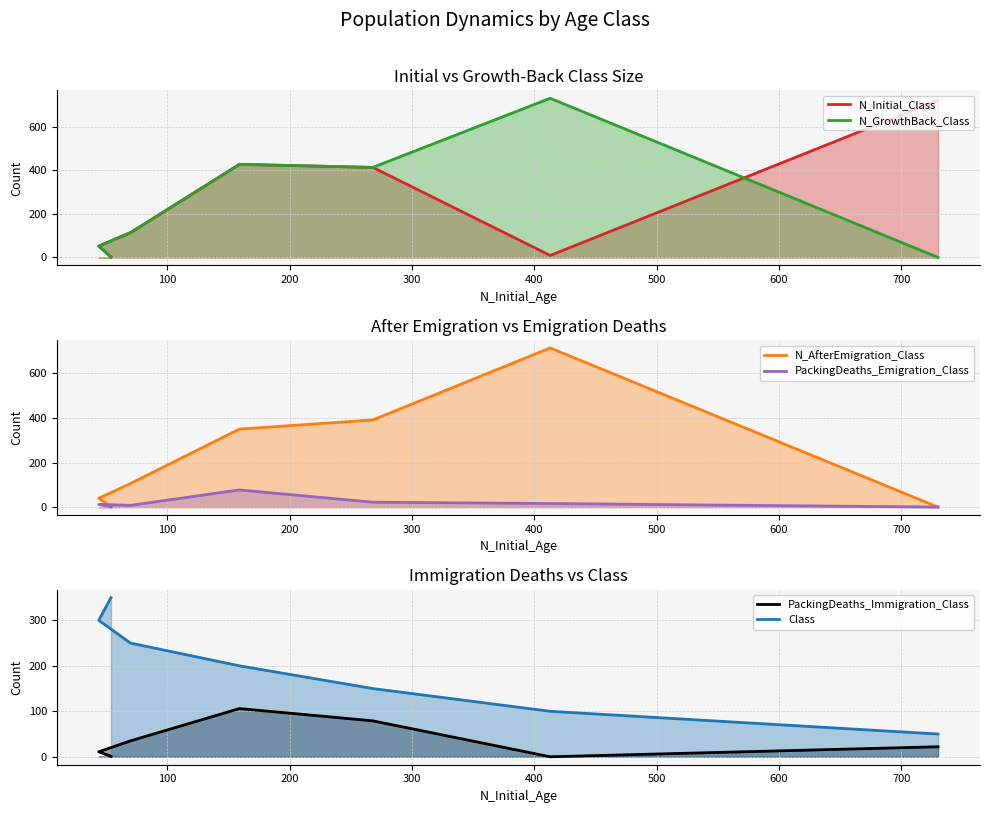

Rank the series at 300 from lowest to highest value.

PackingDeaths_Emigration_Class, PackingDeaths_Immigration_Class, Class, N_AfterEmigration_Class, N_Initial_Class, N_GrowthBack_Class